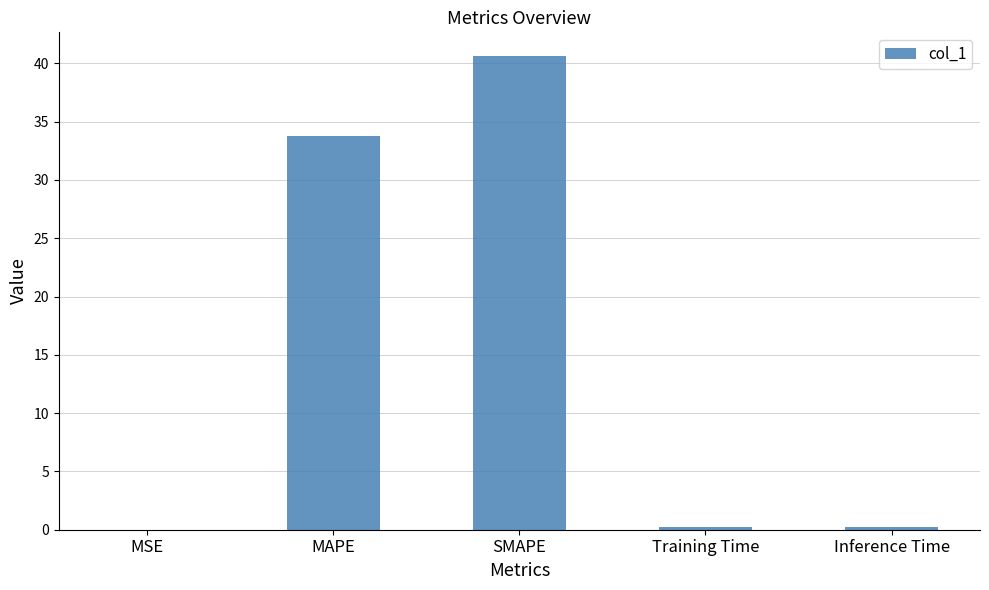

What is the greatest value displayed?

40.6